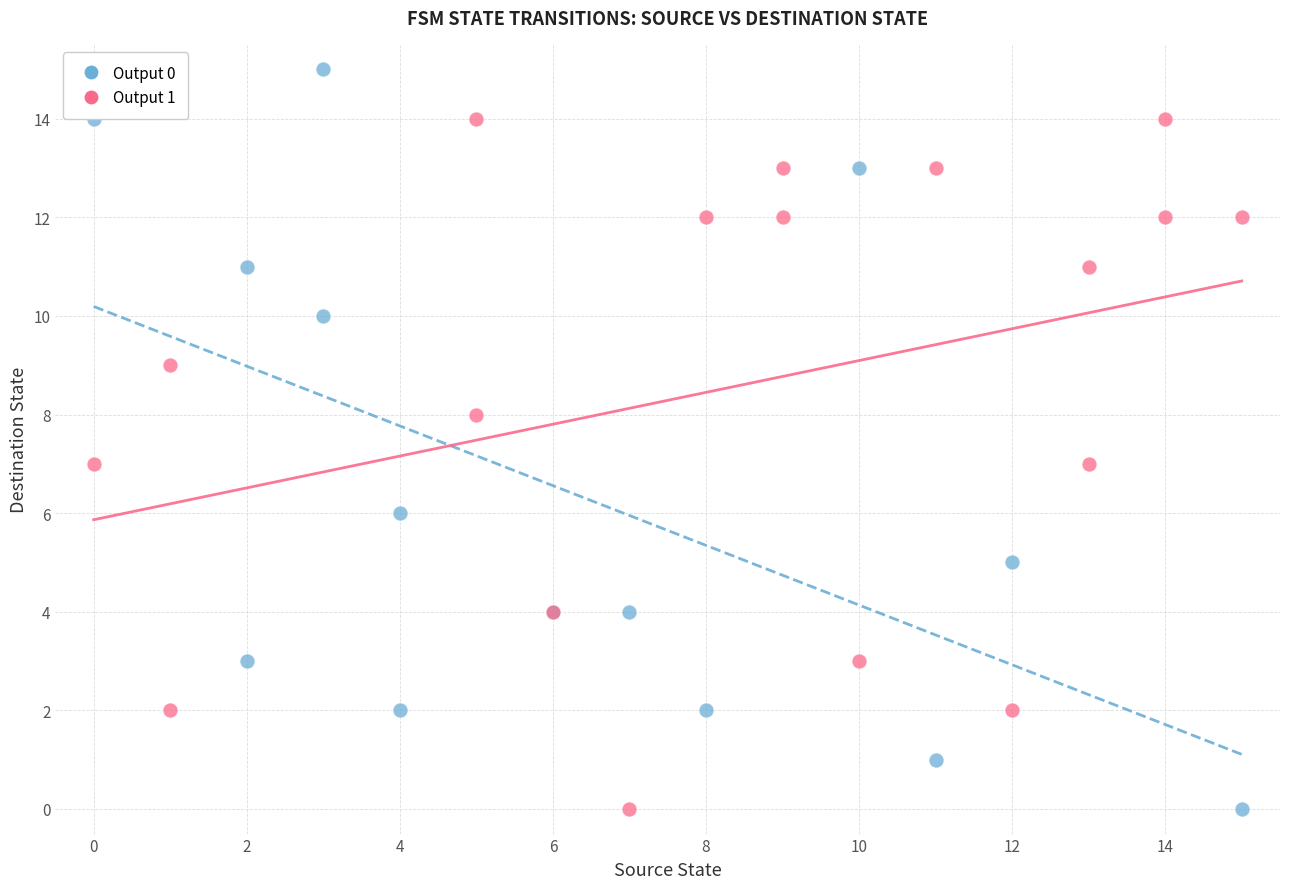

Which series contains the highest Y value?

Output 0